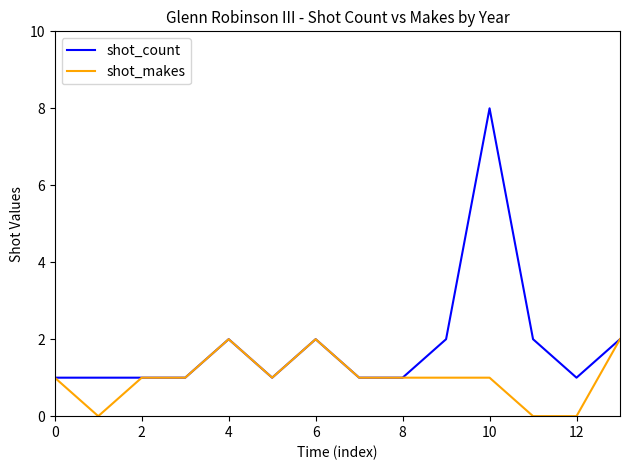

Rank the series by their maximum value, from highest to lowest.

shot_count, shot_makes